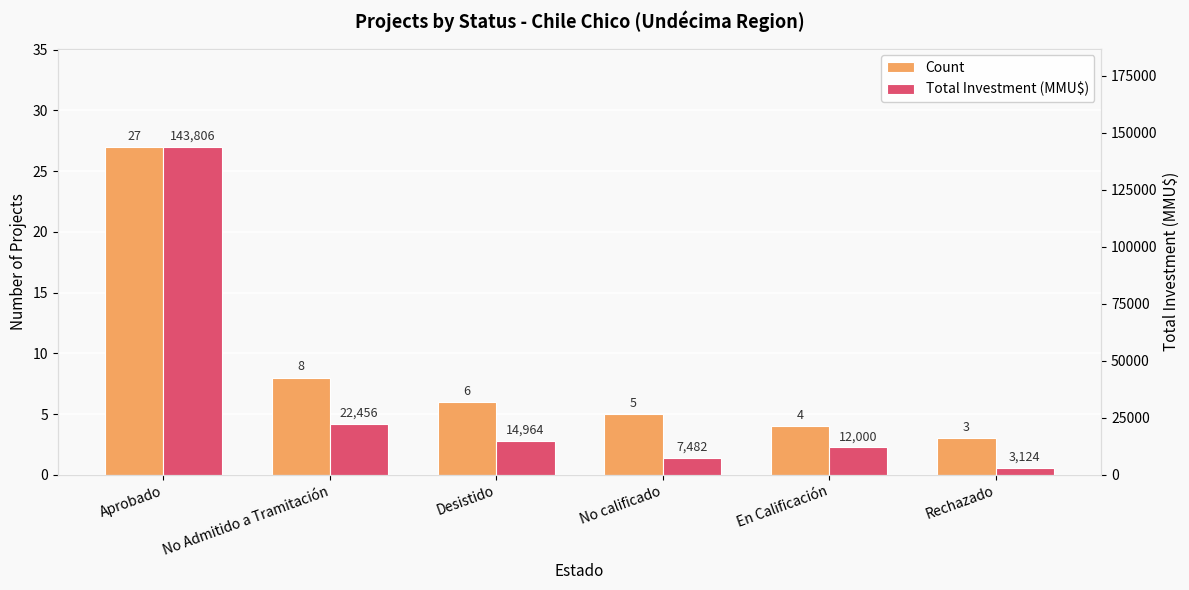

Which series has the largest total across all categories?

Total Investment (MMU$)